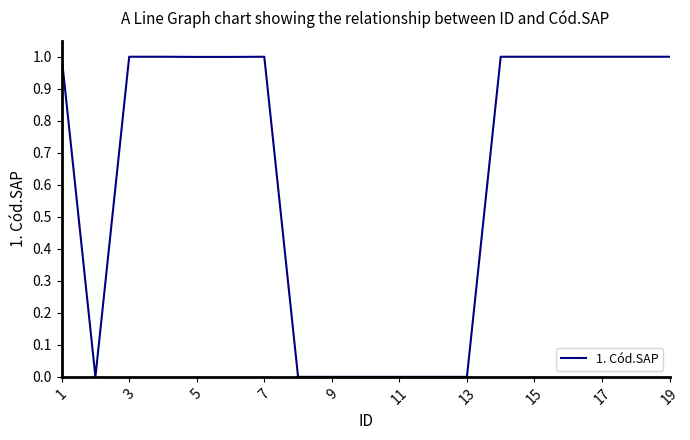

What is the greatest value displayed?

1.0